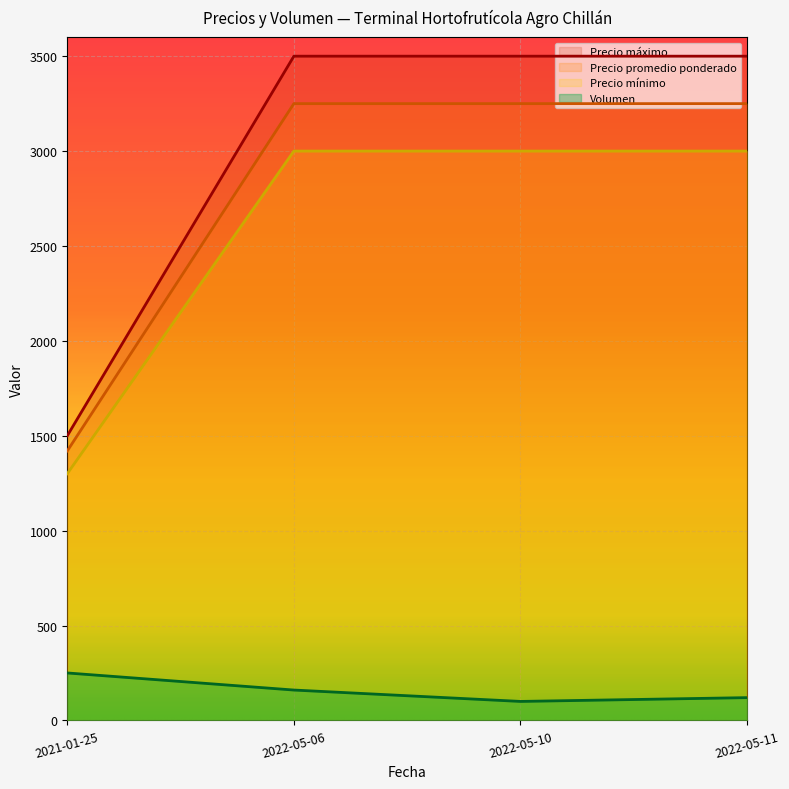

Which has a higher value, 2022-05-10 or 2022-05-06?

2022-05-06